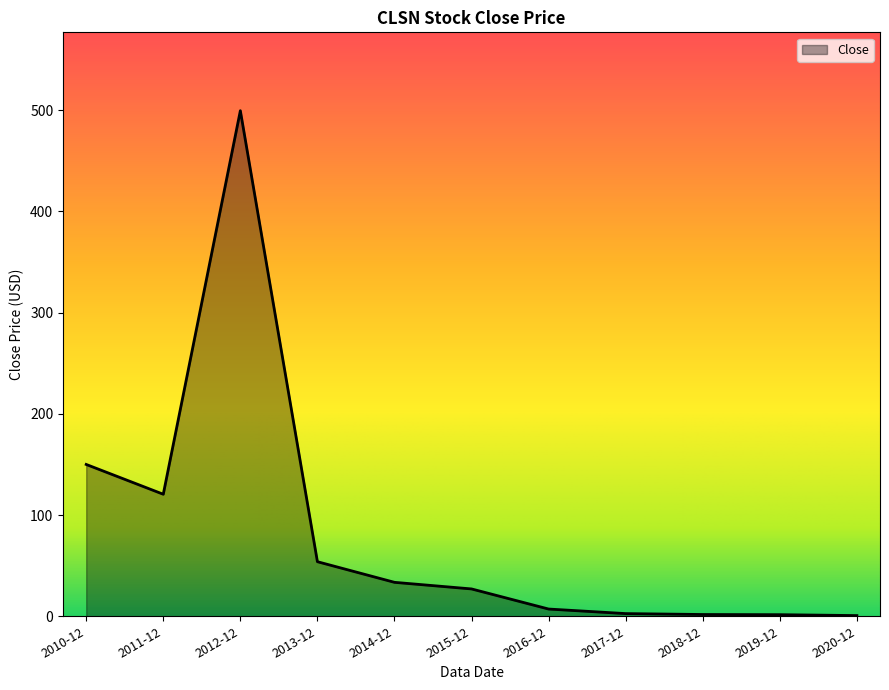

What is the change in value from 2010-12 to 2020-12?

-149.3